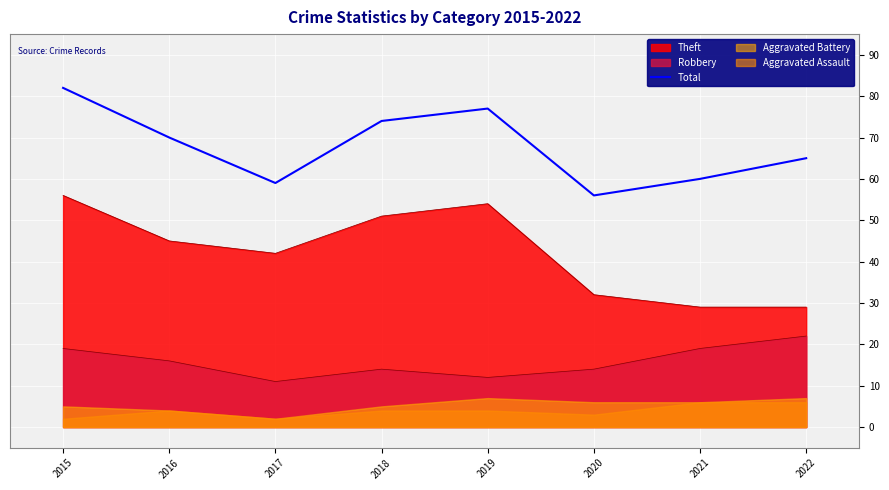

What is the average value?

68